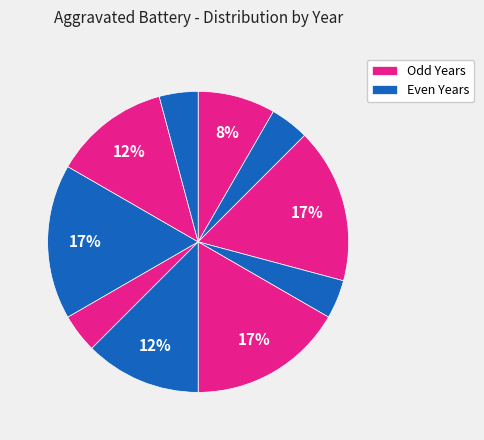

How many slices are in this pie chart?

10